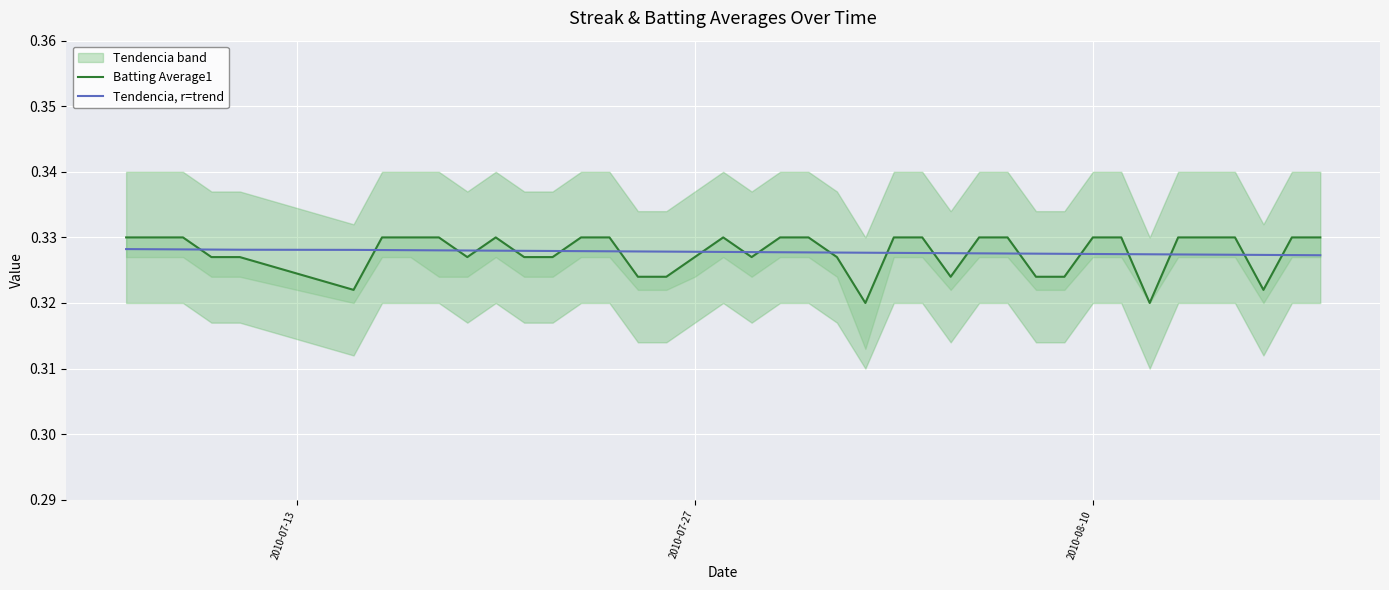

True or false: Batting Average1 and Tendencia, r=trend intersect in this chart.

True